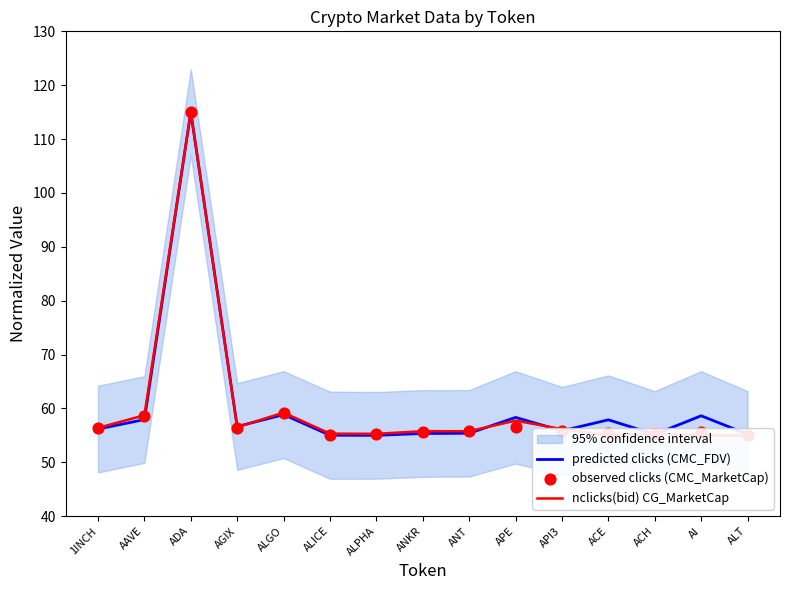

Which series reaches the maximum Y coordinate?

predicted clicks (CMC_FDV)